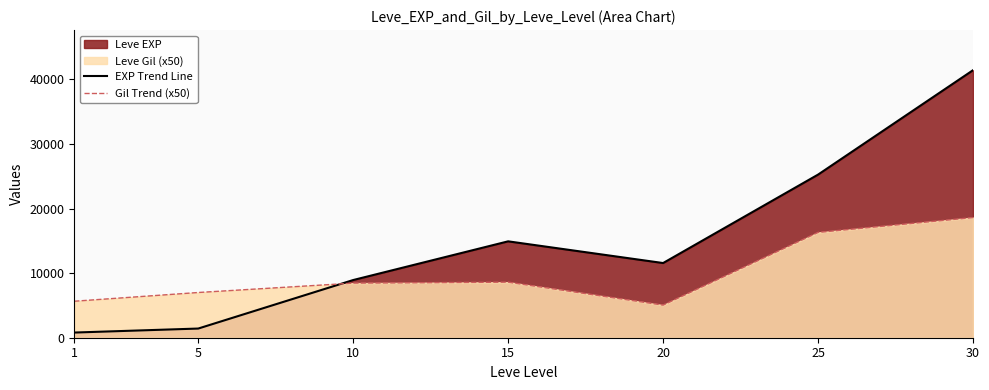

List the series in order of their peak value, highest first.

EXP Trend Line, Gil Trend (x50)